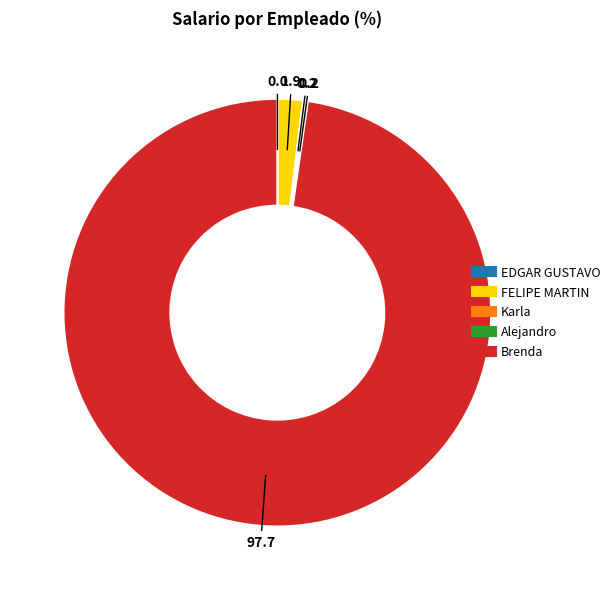

True or false: Brenda accounts for 87% of the total.

False